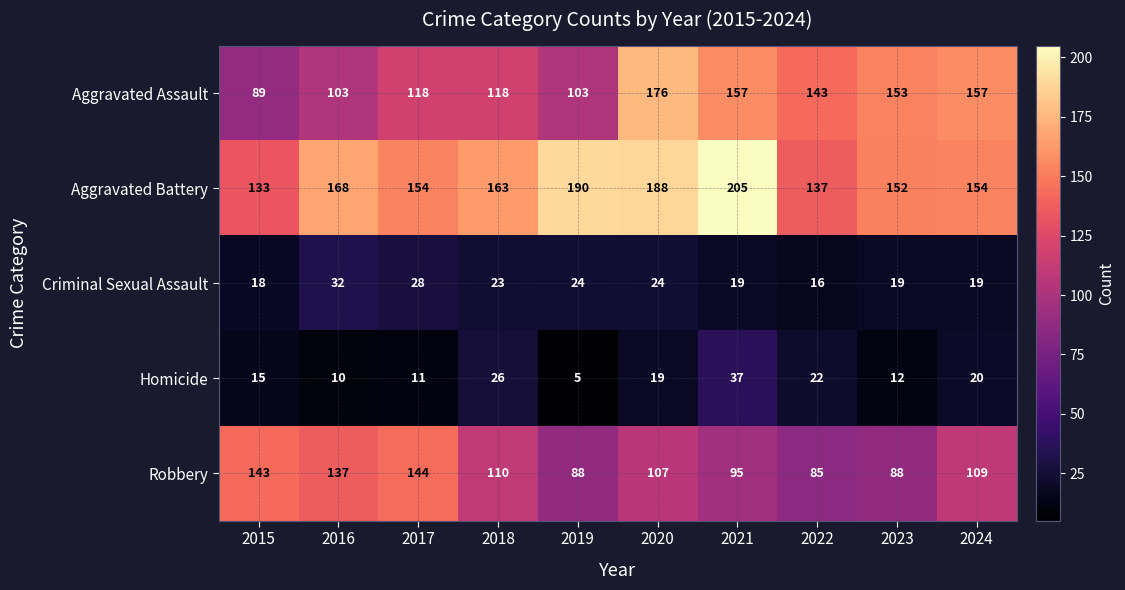

What is the total value across all series at 2020?

514